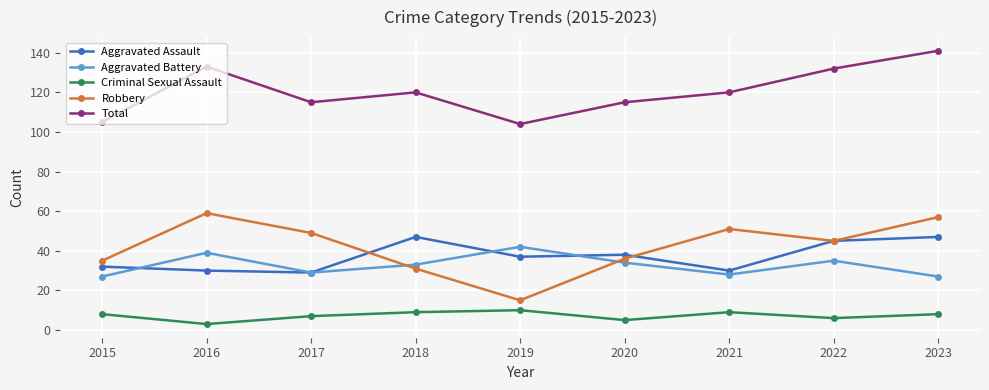

Reading left to right, list all the values displayed in this chart.

Aggravated Assault: 32	30	29	47	37	38	30	45	47
Aggravated Battery: 27	39	29	33	42	34	28	35	27
Criminal Sexual Assault: 8	3	7	9	10	5	9	6	8
Robbery: 35	59	49	31	15	36	51	45	57
Total: 105	133	115	120	104	115	120	132	141